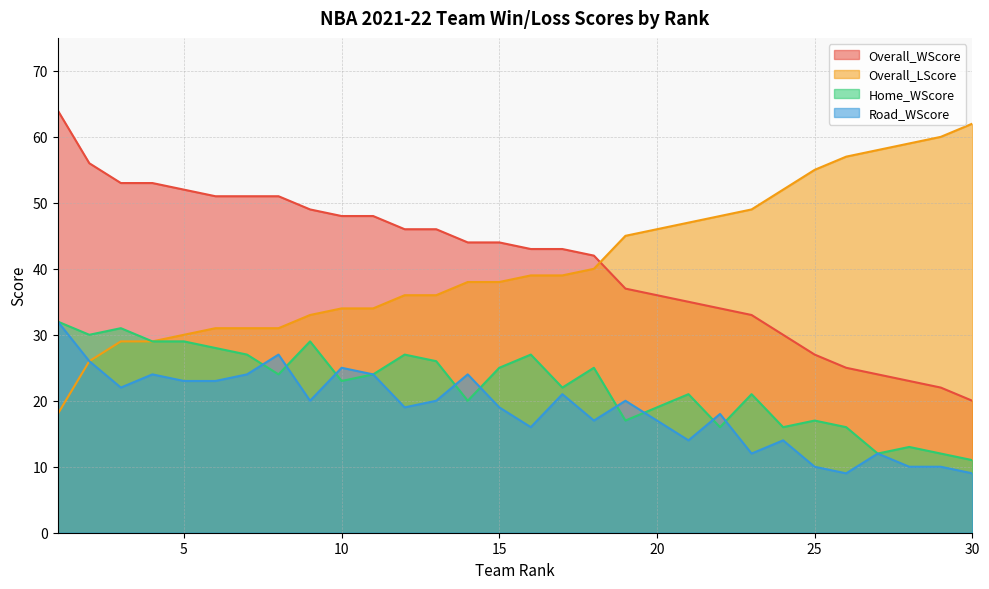

Which series has the largest total across all categories?

Overall_WScore